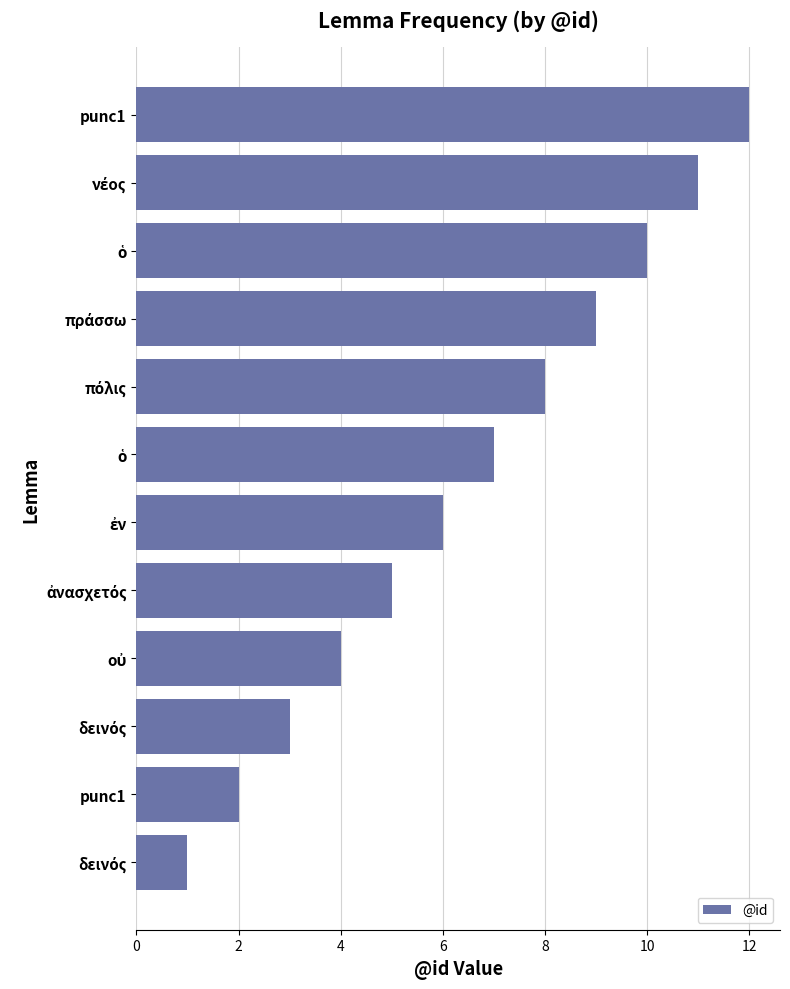

How many bars are there in total?

12